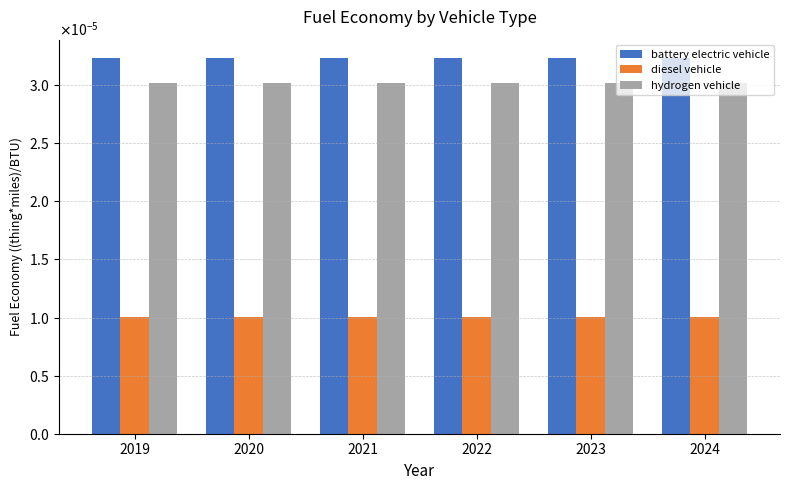

Are the bars grouped side by side (vs. stacked)?

Yes